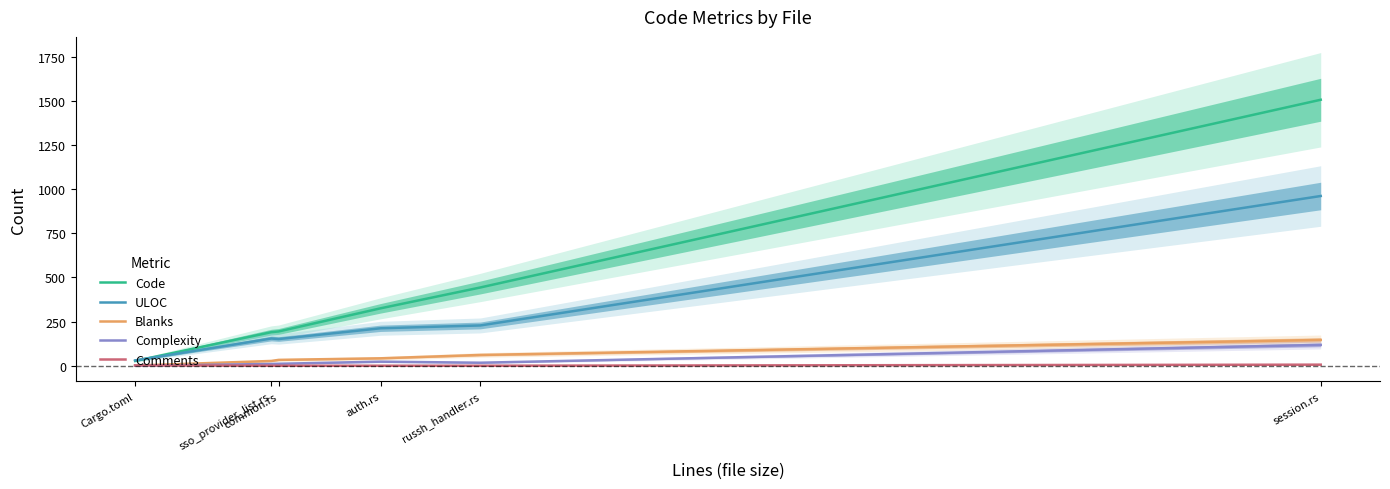

True or false: Code has more than 2 interior local peaks.

False